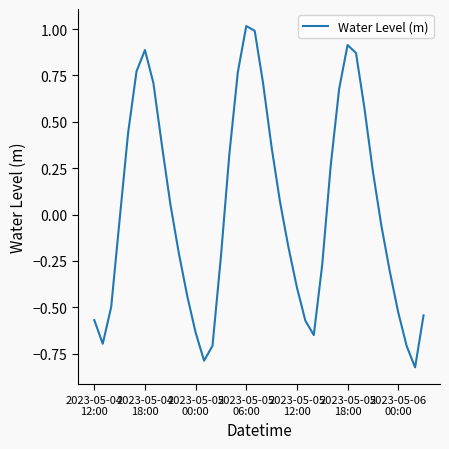

What is the difference between the maximum and minimum values?

1.8